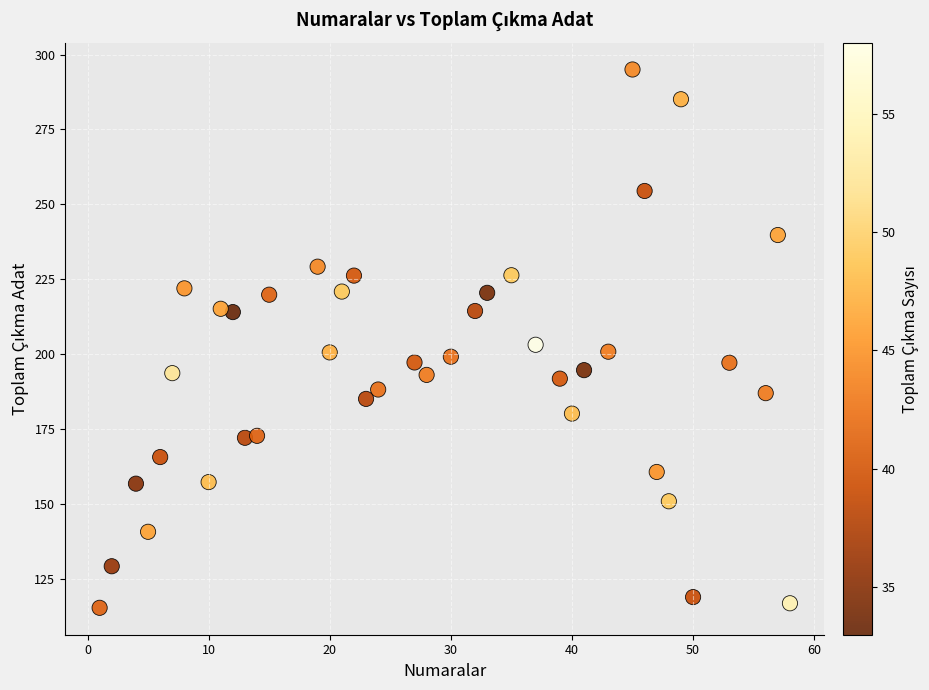

What is the range of Y values (max minus min)?

179.7